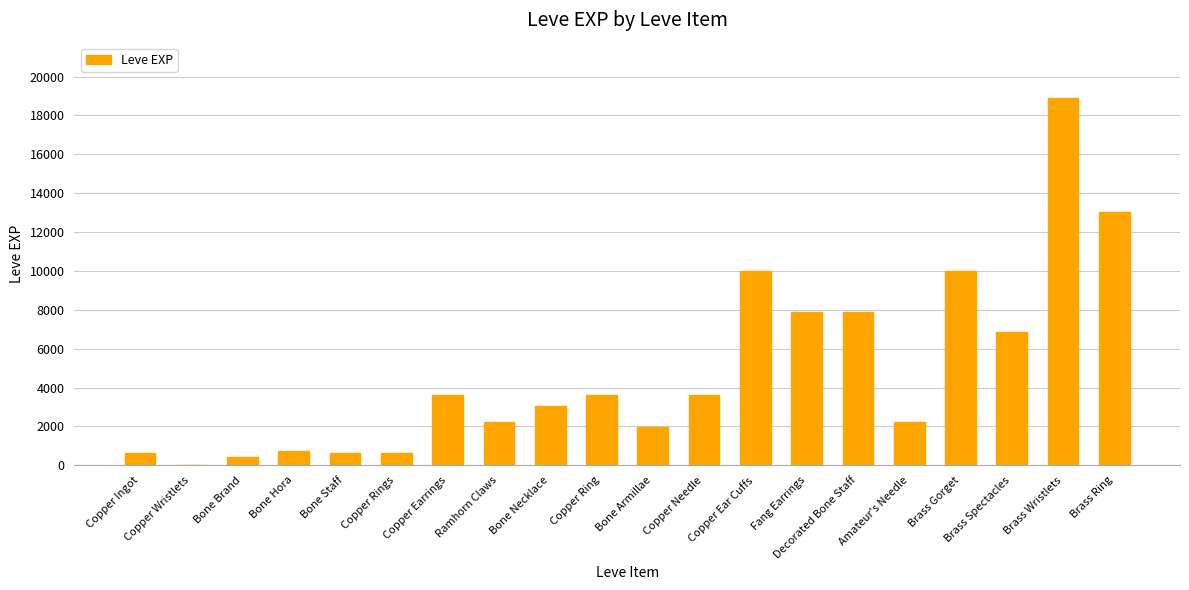

What is the change in value from Bone Necklace to Fang Earrings?

+4840